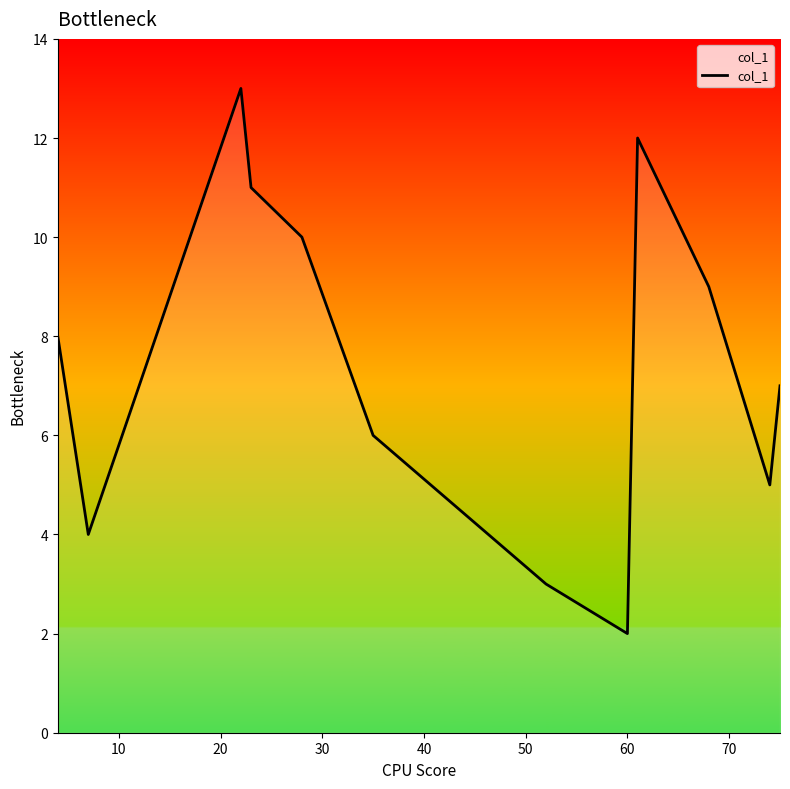

What is the difference between the maximum and minimum values?

11.0